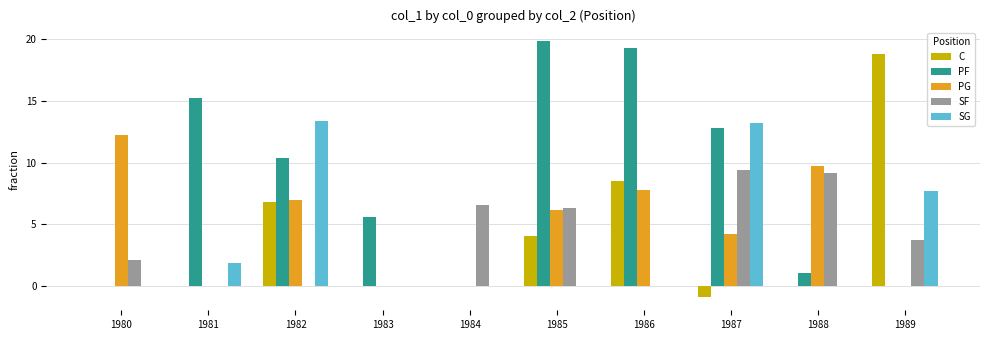

What is the total value across all series at 1988?

20.0